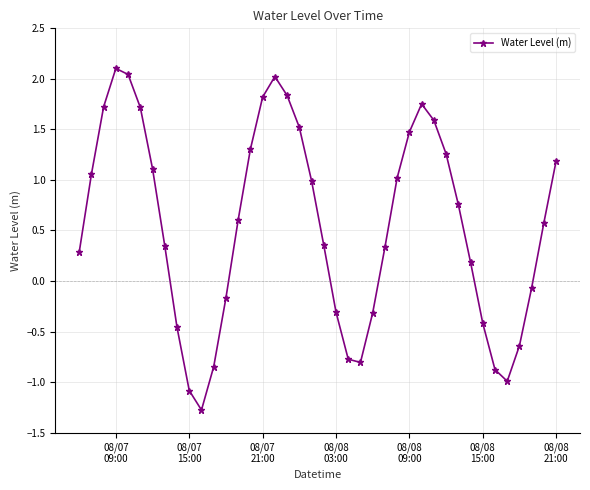

What is the smallest value displayed?

-1.3